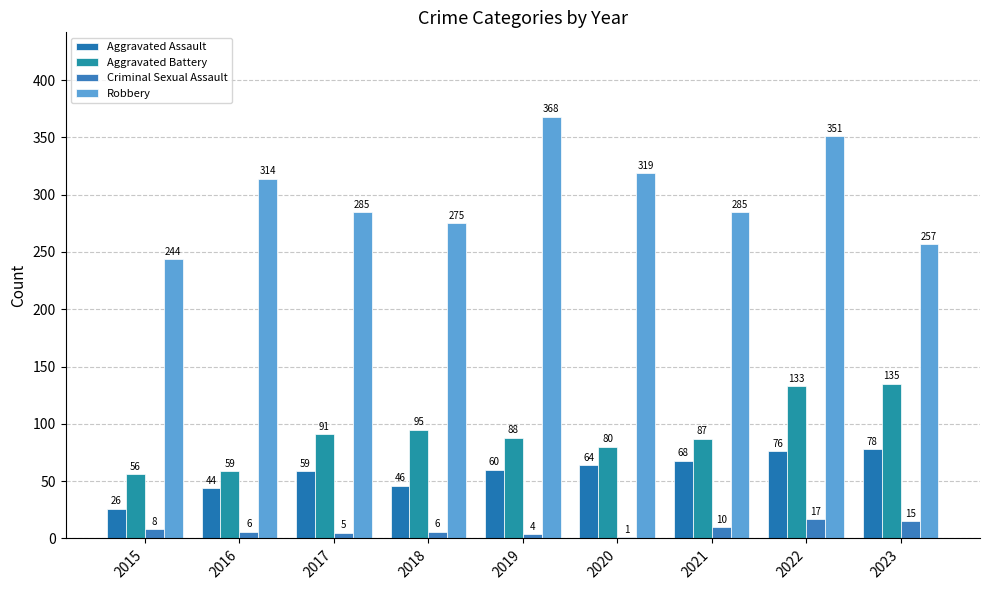

Reading left to right, list all the values displayed in this chart.

Aggravated Assault: 2015=26	2016=44	2017=59	2018=46	2019=60	2020=64	2021=68	2022=76	2023=78
Aggravated Battery: 2015=56	2016=59	2017=91	2018=95	2019=88	2020=80	2021=87	2022=133	2023=135
Criminal Sexual Assault: 2015=8	2016=6	2017=5	2018=6	2019=4	2020=1	2021=10	2022=17	2023=15
Robbery: 2015=244	2016=314	2017=285	2018=275	2019=368	2020=319	2021=285	2022=351	2023=257